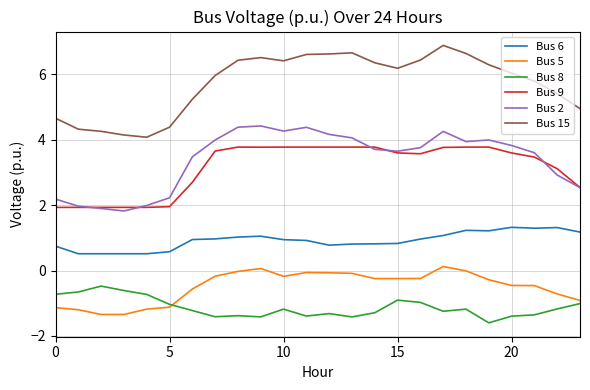

What is the maximum value for Bus 2?

4.4